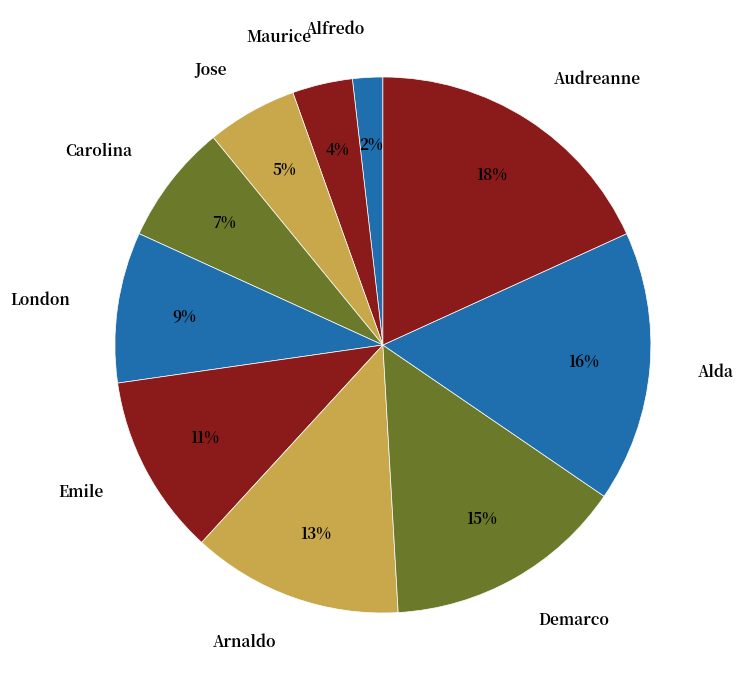

To the nearest percent, what portion does Alda represent?

16%